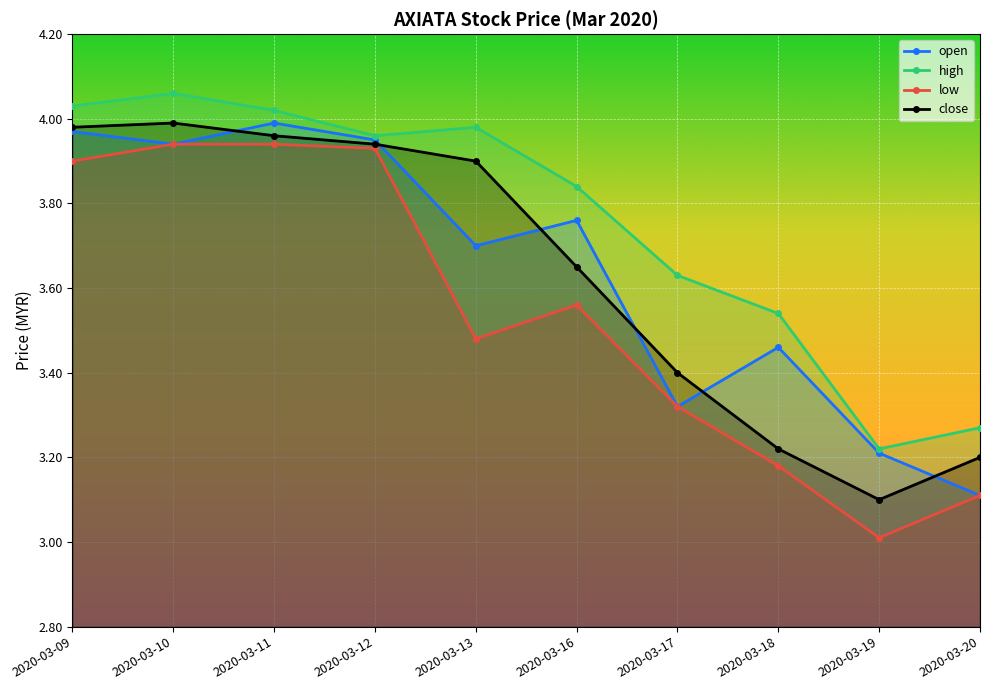

Between 2020-03-16 and 2020-03-20, which series saw the biggest shift?

open